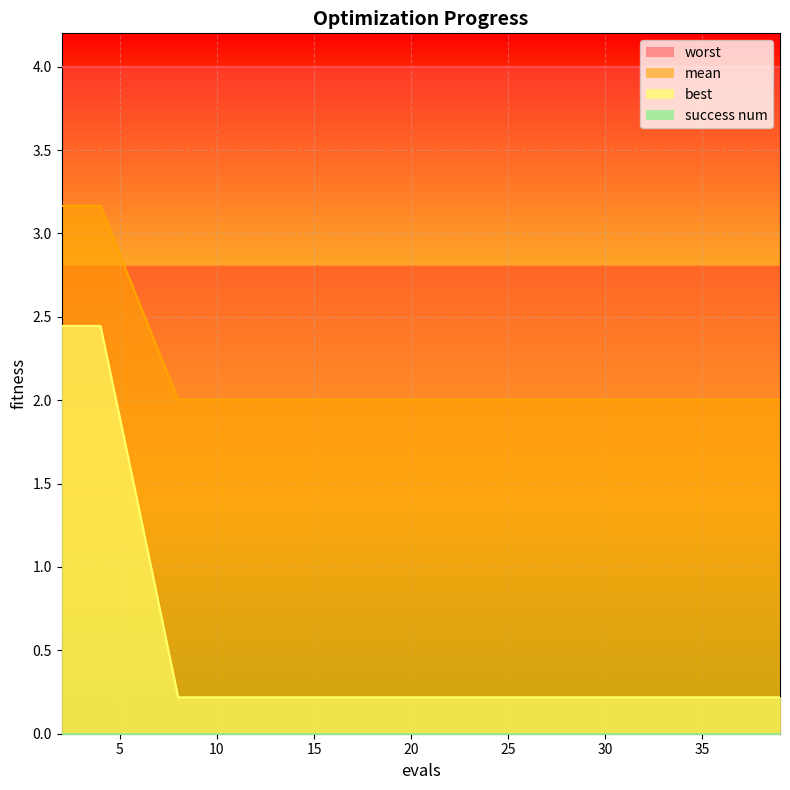

What is the sum of the best values at 37 and 29?

0.4